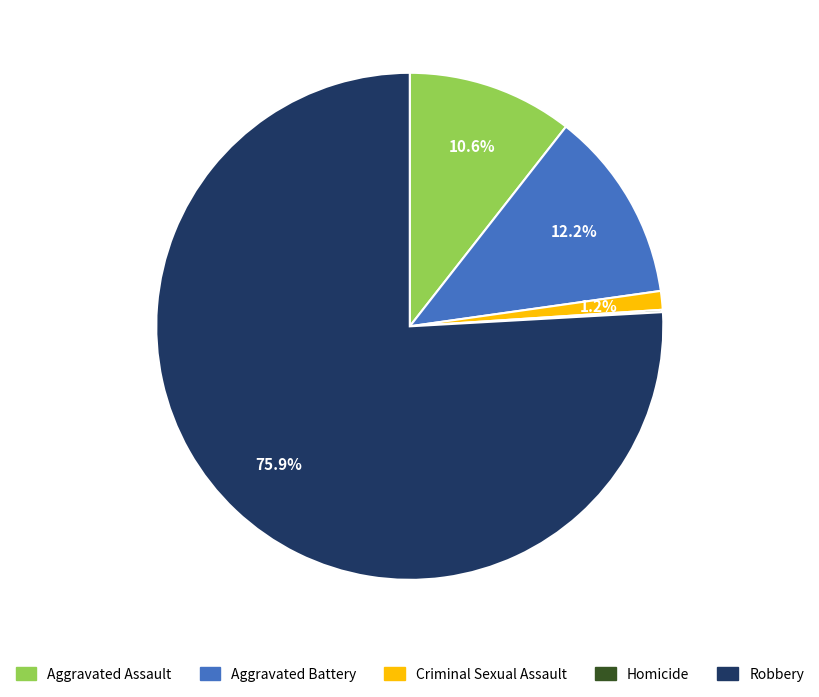

Approximately how many times larger is the value at Aggravated Assault compared to Aggravated Battery?

0.9